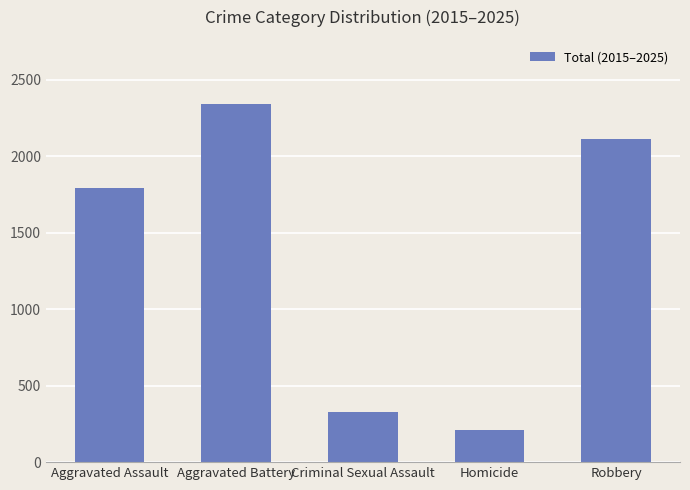

What position from the left is Criminal Sexual Assault?

3